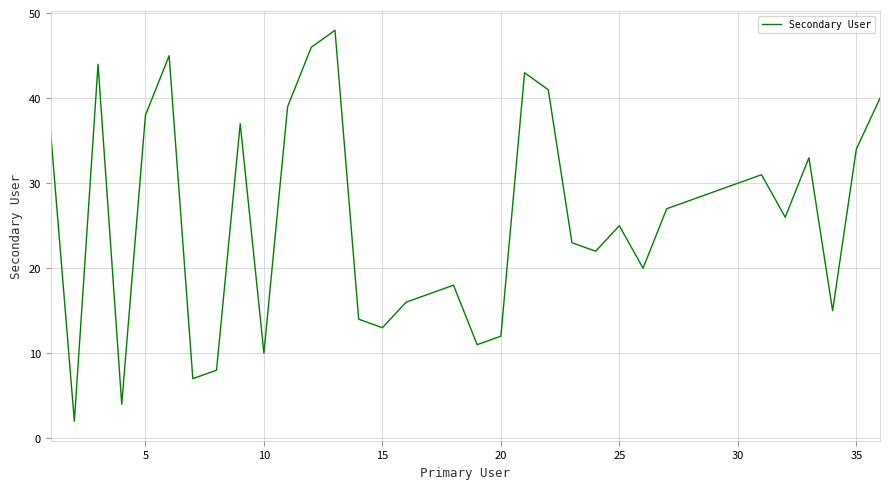

How many interior local peaks (higher than both neighbors) does the data have?

9